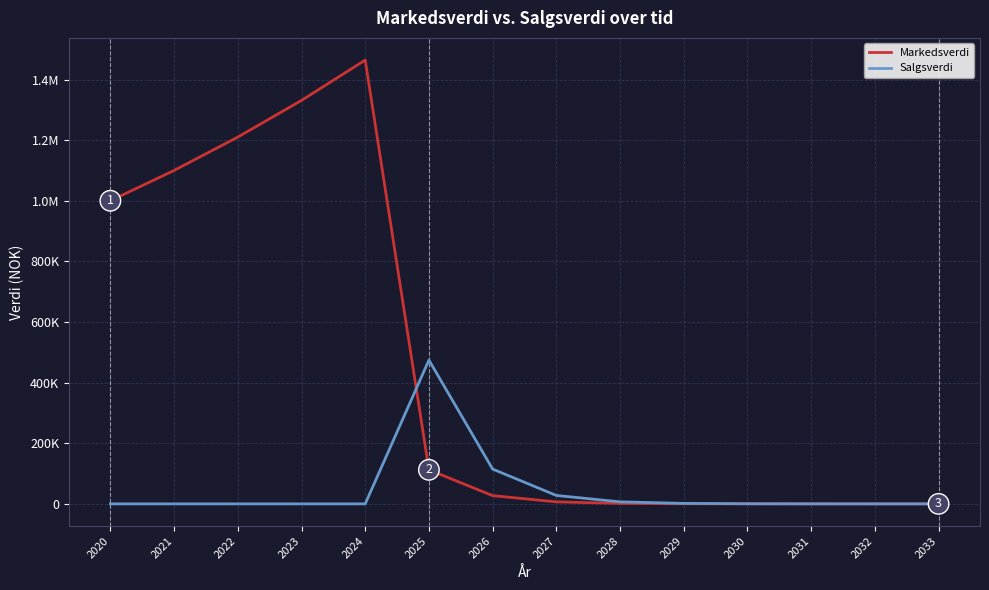

Reading left to right, list all the values displayed in this chart.

Markedsverdi: 2020=1000000.0	2021=1100000.0	2022=1210000.0	2023=1331000.0	2024=1464100.0	2025=112312.2	2026=27179.7	2027=6578.0	2028=1591.9	2029=384.8	2030=94.0	2031=22.7	2032=5.2	2033=1.6
Salgsverdi: 2020=0.0	2021=0.0	2022=0.0	2023=0.0	2024=0.0	2025=474310.2	2026=114782.7	2027=27778.0	2028=6722.9	2029=1626.8	2030=394.0	2031=95.7	2032=23.2	2033=5.6